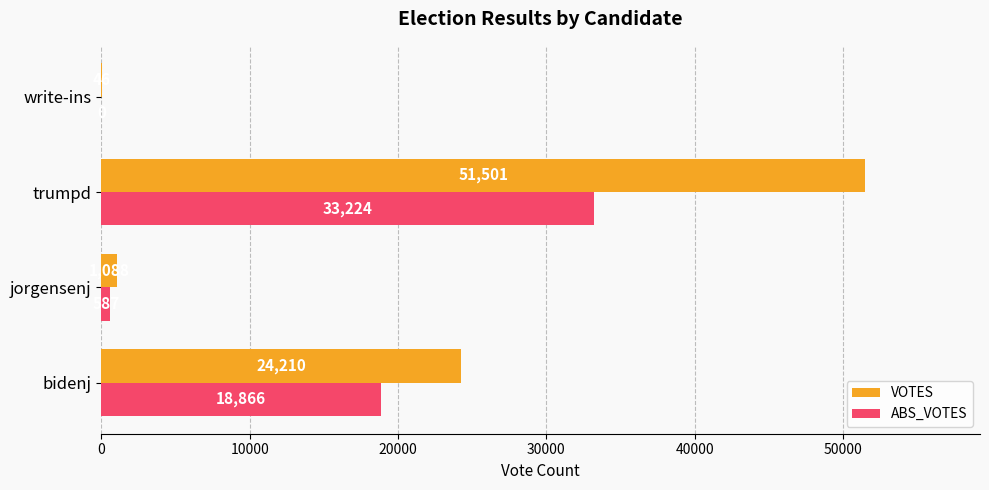

What are all the series names shown in the legend?

VOTES, ABS_VOTES